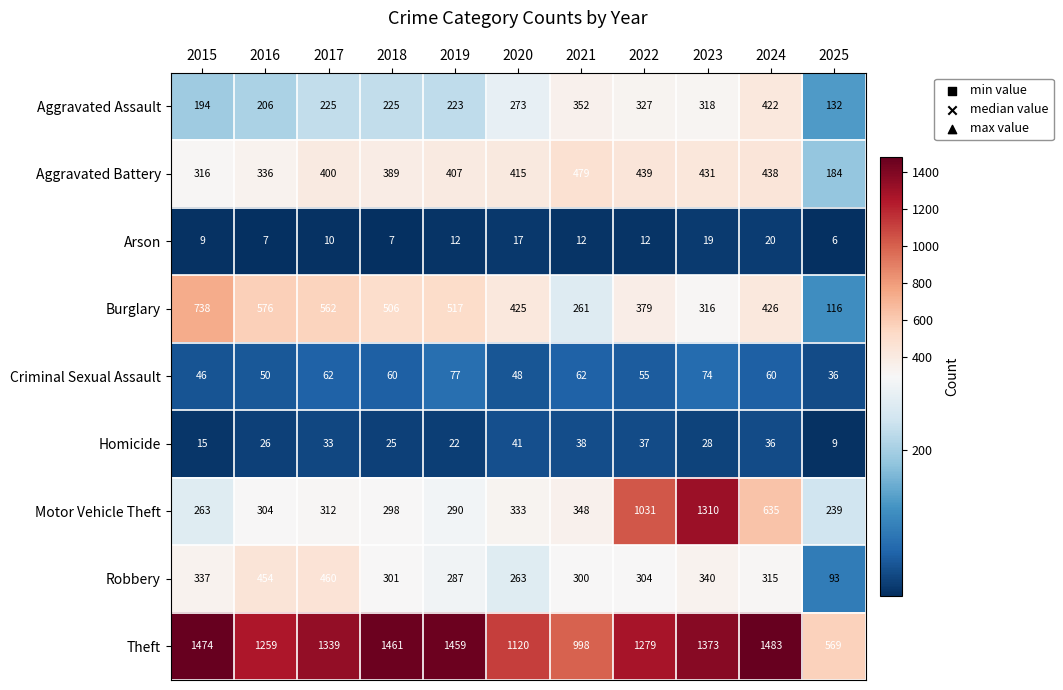

What is the total value across all series at 2025?

1384